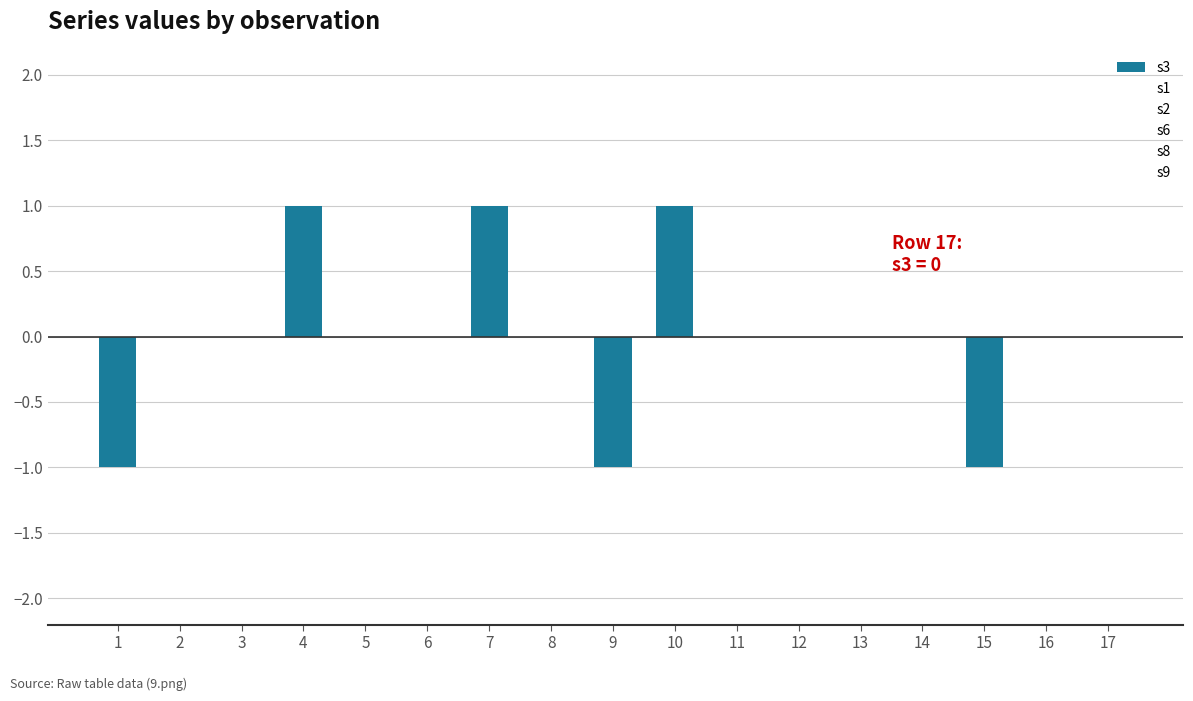

Reading left to right, transcribe all the data shown in this chart.

1=-1	2=0	3=0	4=1	5=0	6=0	7=1	8=0	9=-1	10=1	11=0	12=0	13=0	14=0	15=-1	16=0	17=0